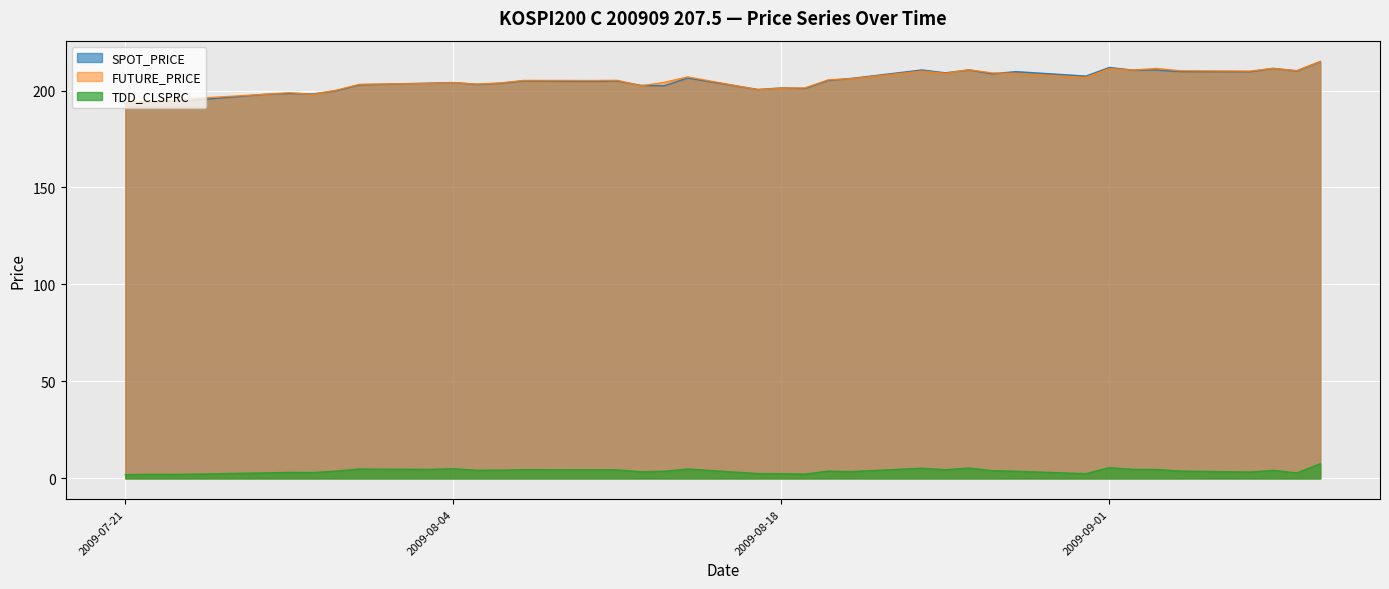

How many interior local peaks does the FUTURE_PRICE series have?

10